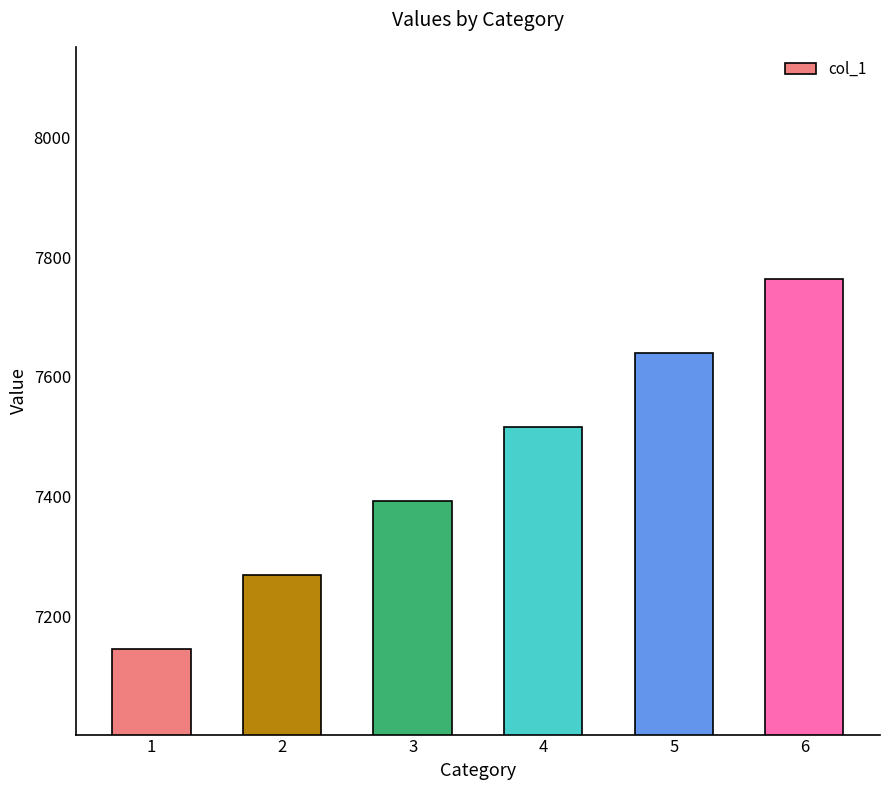

List the labels in order of value, smallest first.

1, 2, 3, 4, 5, 6